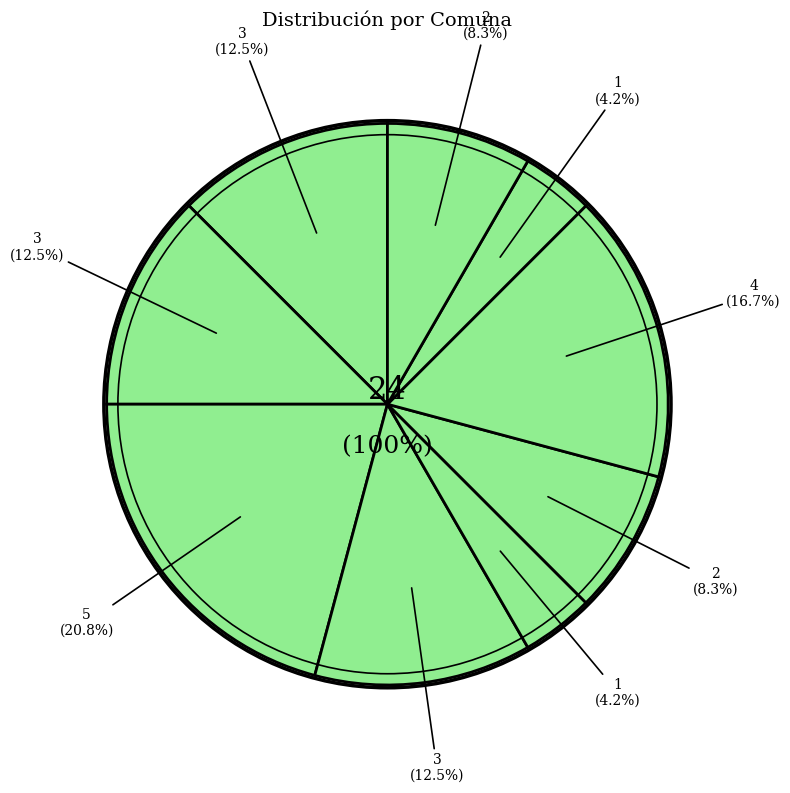

To the nearest percent, what is the combined percentage of Comuna 13 and Comuna 1?

17%